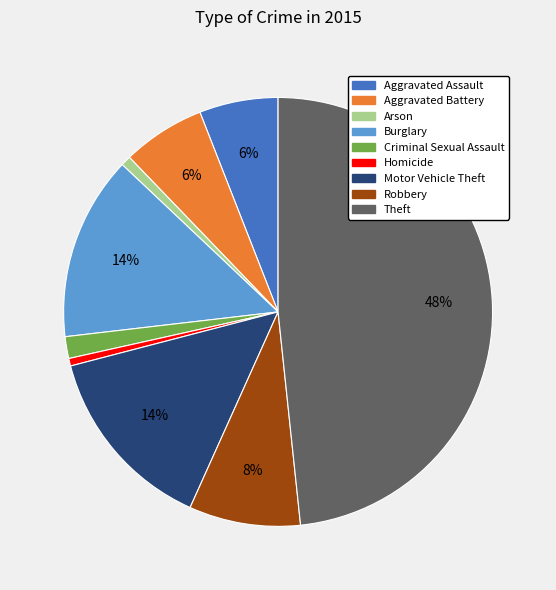

Is the sum of Robbery and Burglary greater than half?

No